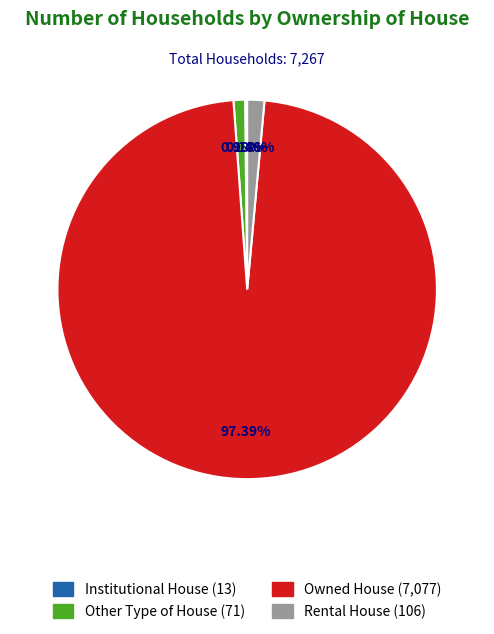

Which slice represents more than half of the pie?

Owned House